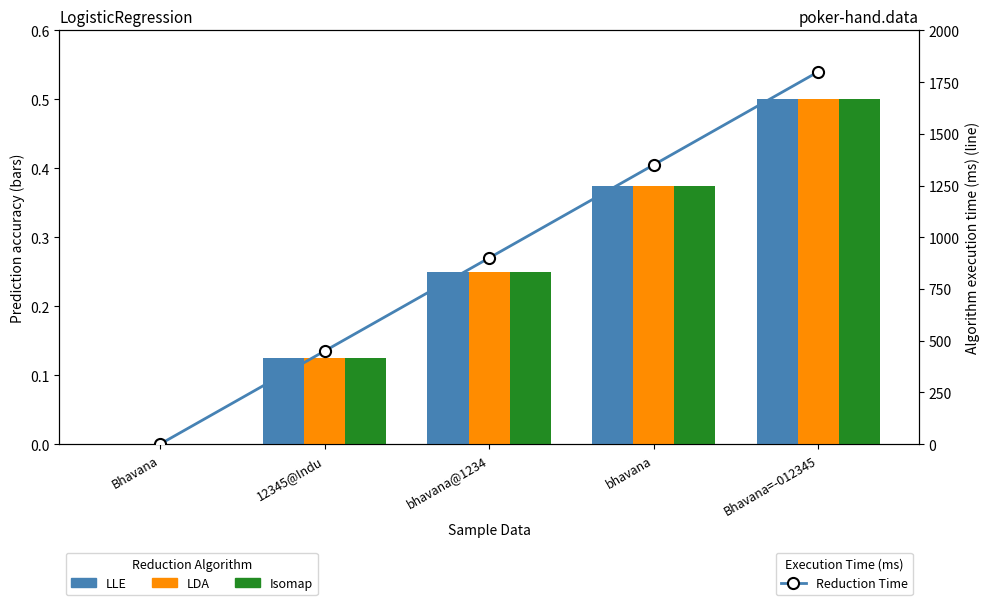

True or false: Isomap has a value of -0.2 at Bhavana.

False